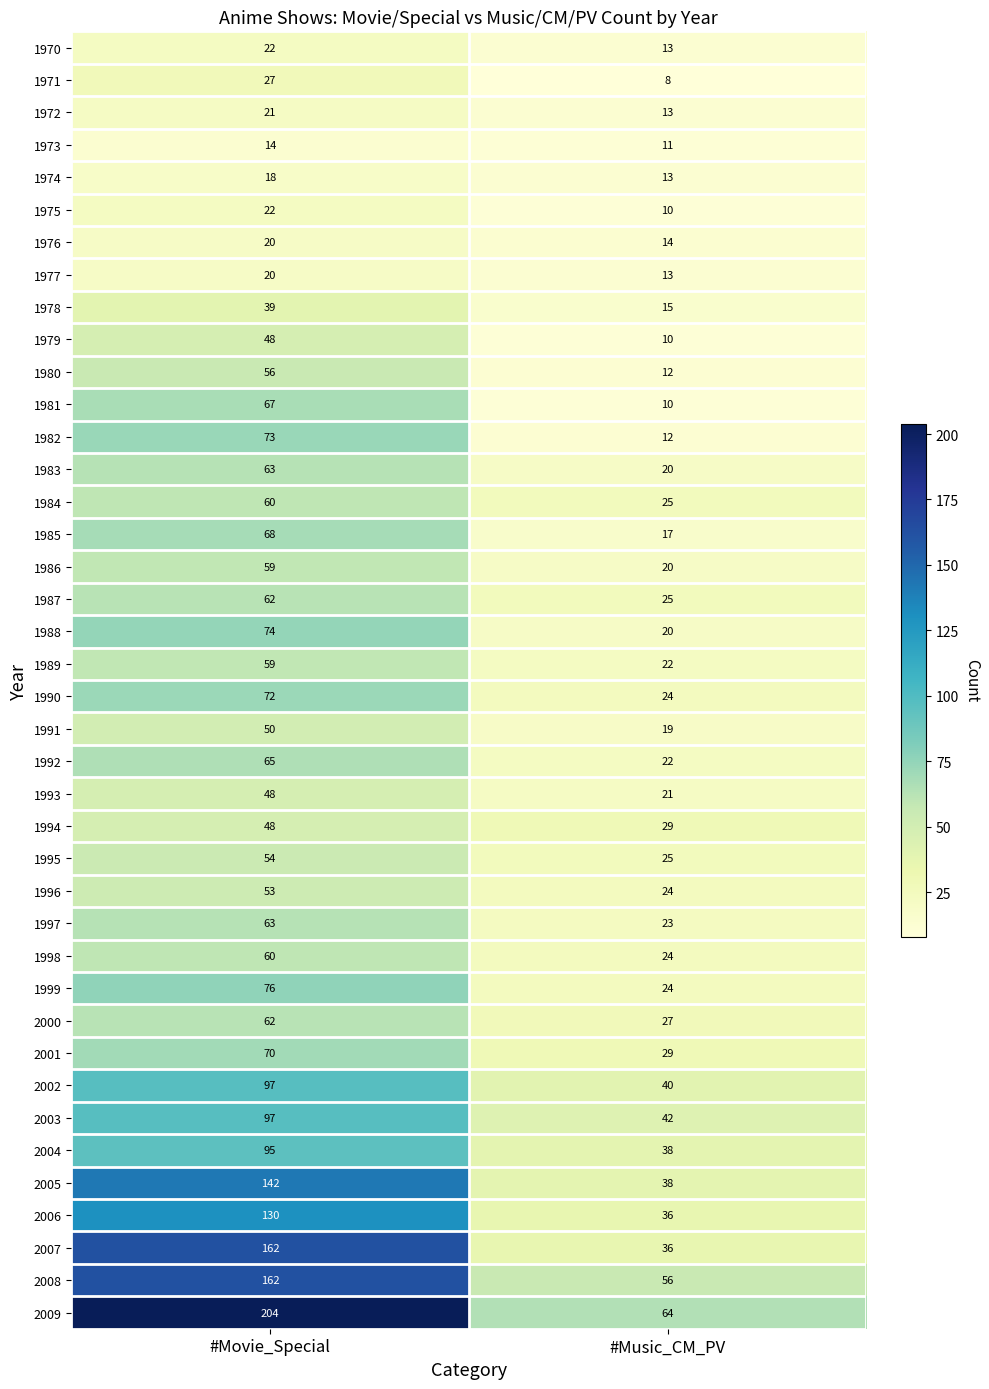

The value of 1977 at #Music_CM_PV is 3. True or false?

False